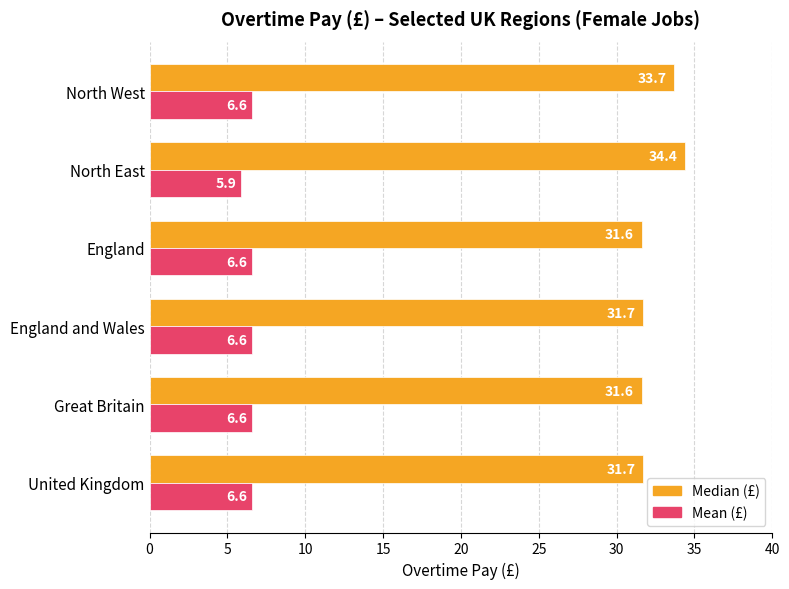

What is the maximum value shown in the chart?

34.4